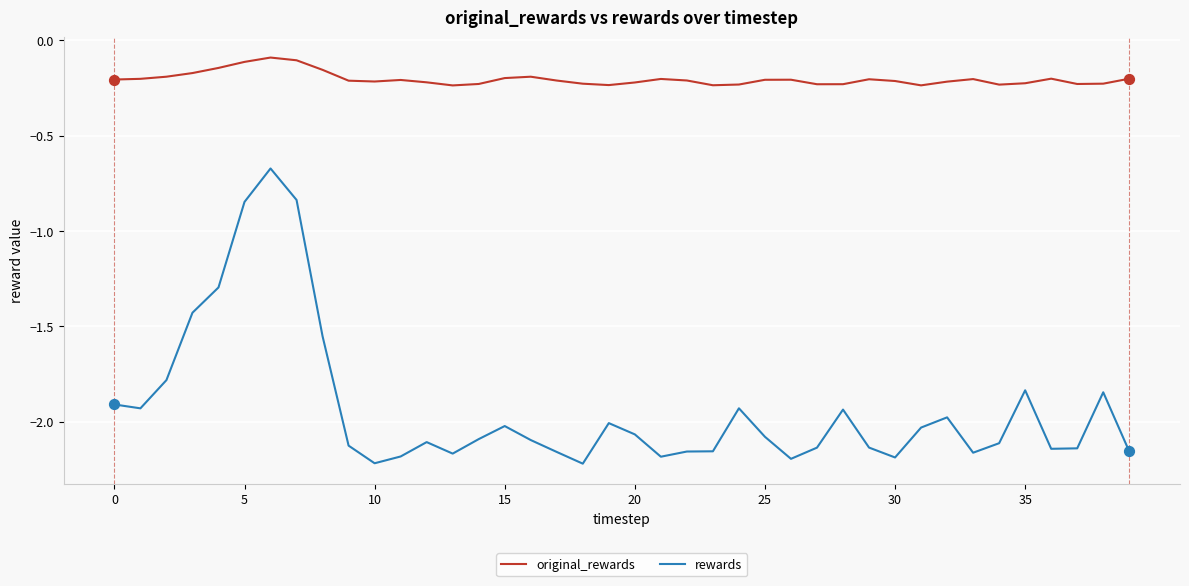

Which series has the largest range (max minus min)?

rewards